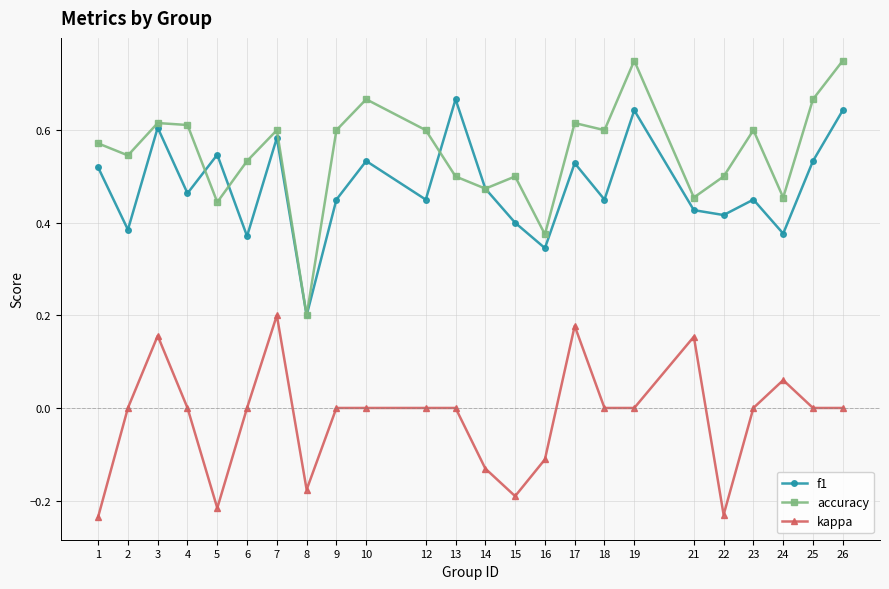

In f1, how many points are higher than both neighbors (excluding endpoints)?

8